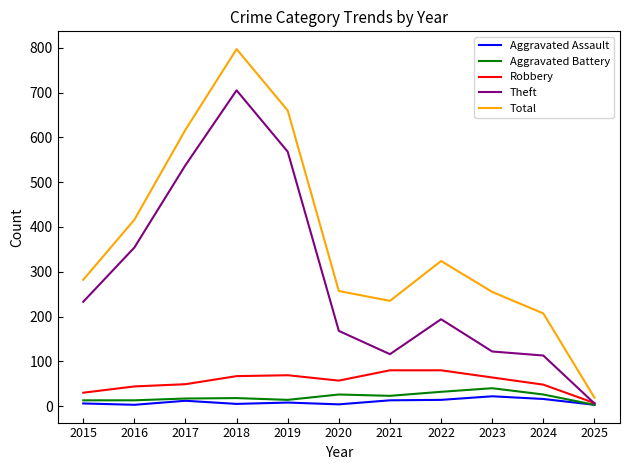

How many series are shown in this chart?

5